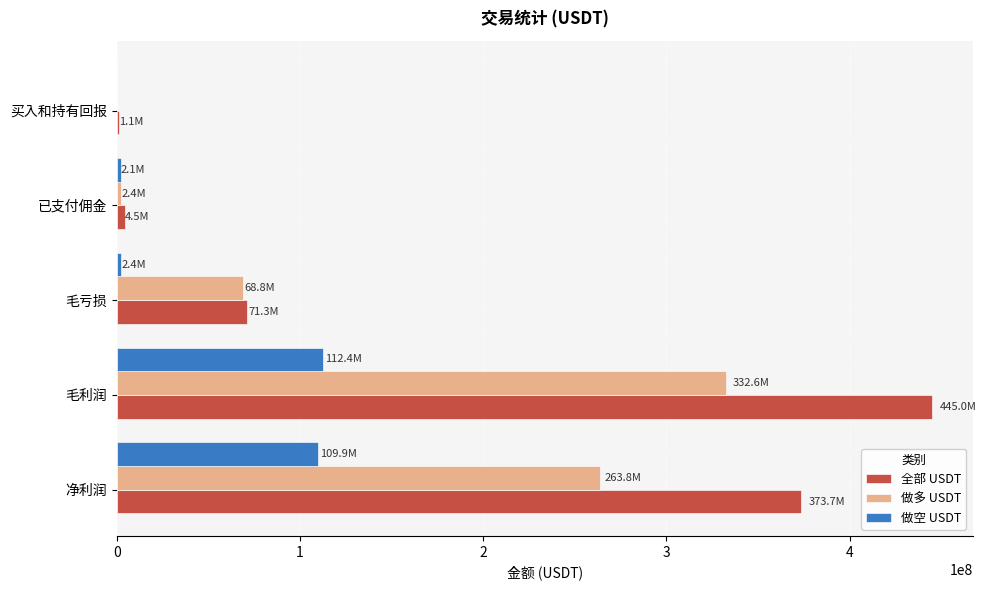

What is the sum of all 做空 USDT values?

226824058.9